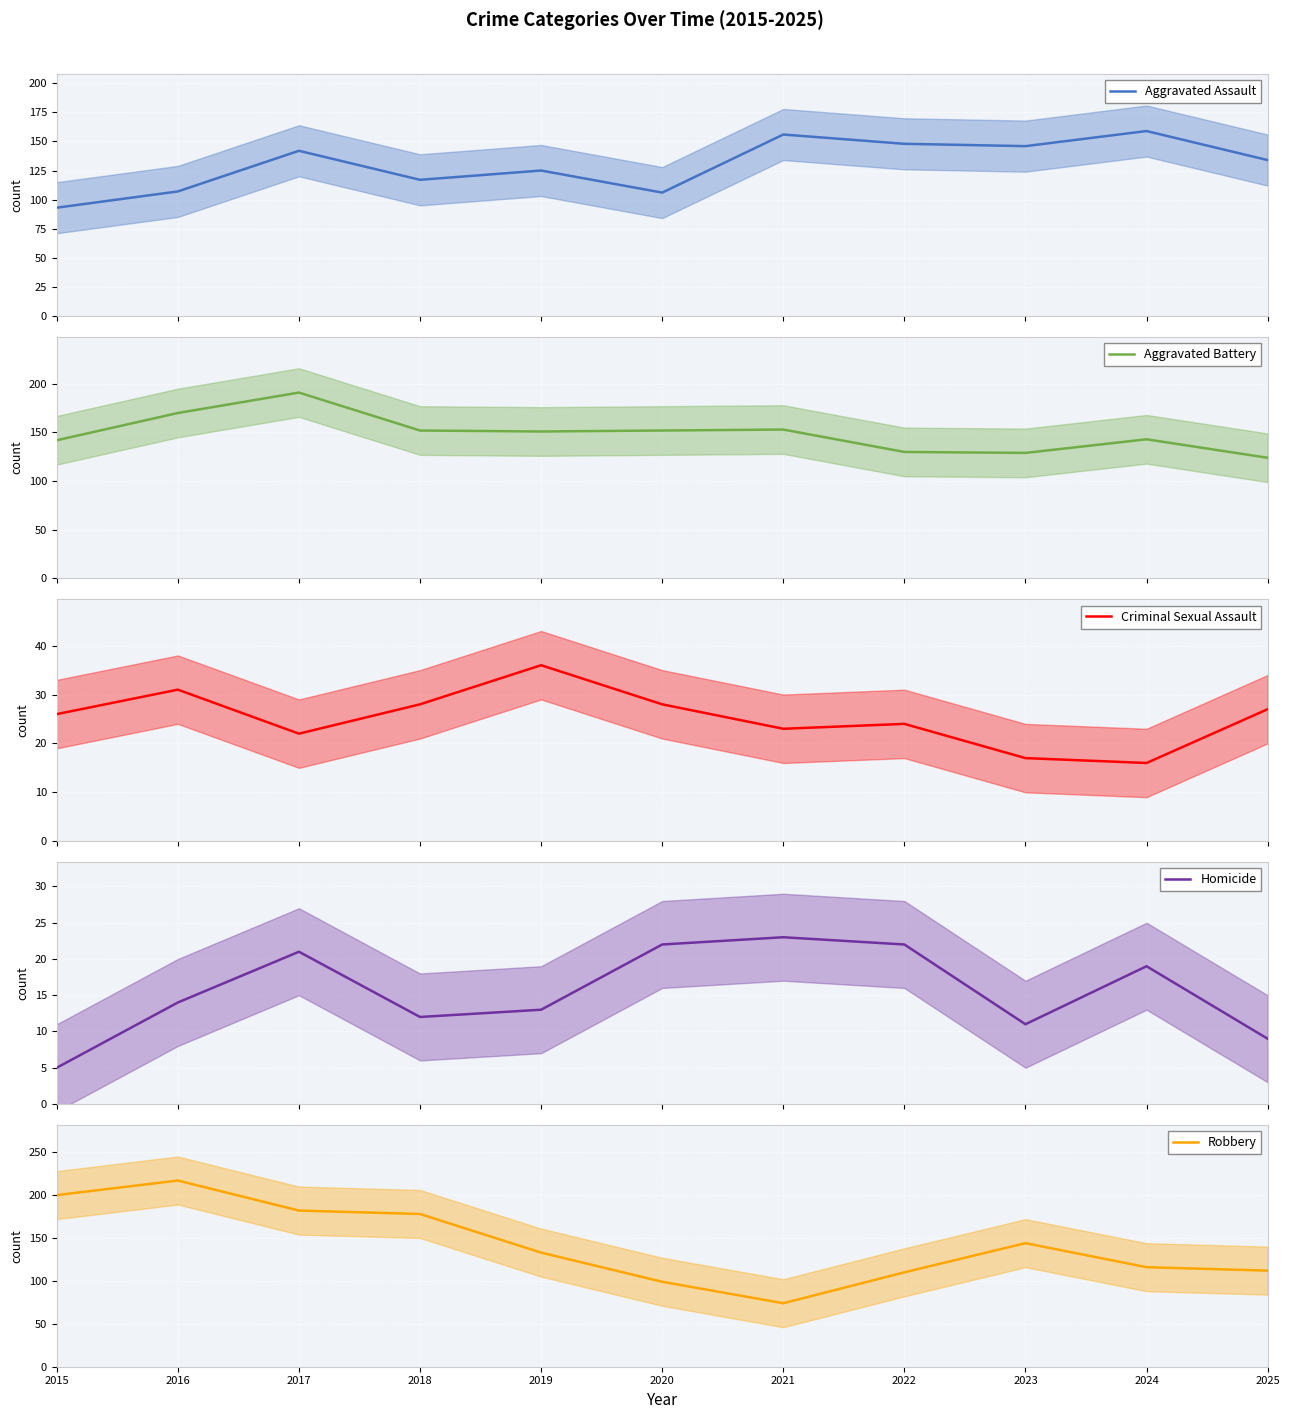

Reading left to right, list all the values displayed in this chart.

Aggravated Assault: 2015=93	2016=107	2017=142	2018=117	2019=125	2020=106	2021=156	2022=148	2023=146	2024=159	2025=134
Aggravated Battery: 2015=142	2016=170	2017=191	2018=152	2019=151	2020=152	2021=153	2022=130	2023=129	2024=143	2025=124
Criminal Sexual Assault: 2015=26	2016=31	2017=22	2018=28	2019=36	2020=28	2021=23	2022=24	2023=17	2024=16	2025=27
Homicide: 2015=5	2016=14	2017=21	2018=12	2019=13	2020=22	2021=23	2022=22	2023=11	2024=19	2025=9
Robbery: 2015=200	2016=217	2017=182	2018=178	2019=133	2020=99	2021=74	2022=110	2023=144	2024=116	2025=112